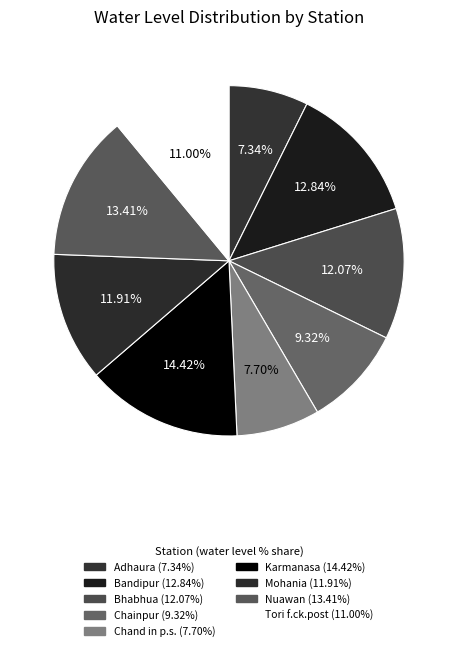

Is there any slice that represents more than half of the pie?

No